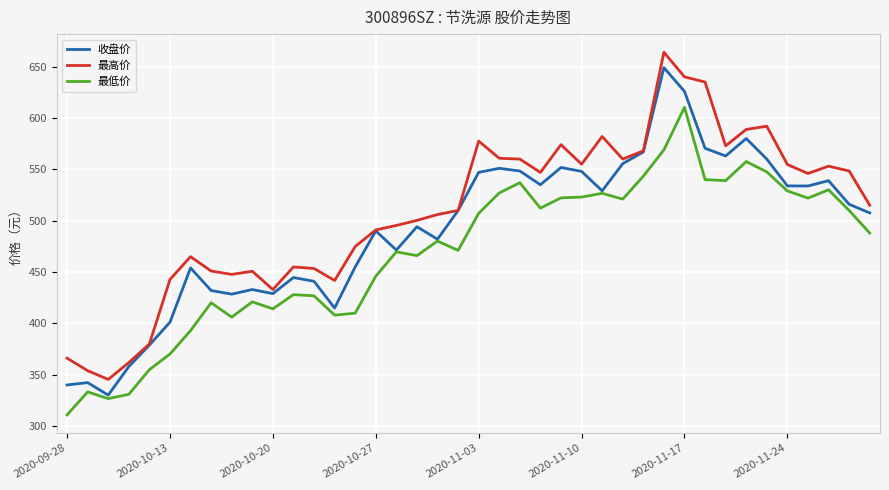

True or false: 最高价 and 最低价 cross at least once.

False